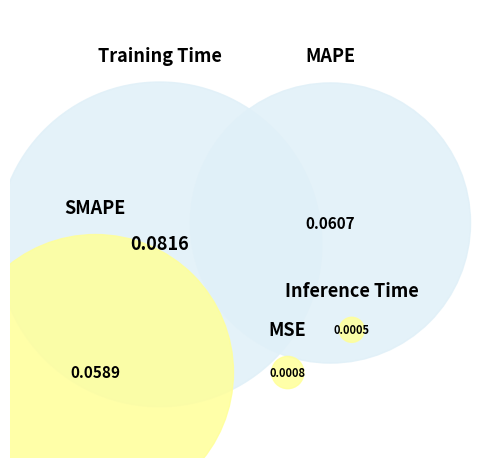

Is it true that Inference Time is 0% of the pie?

True